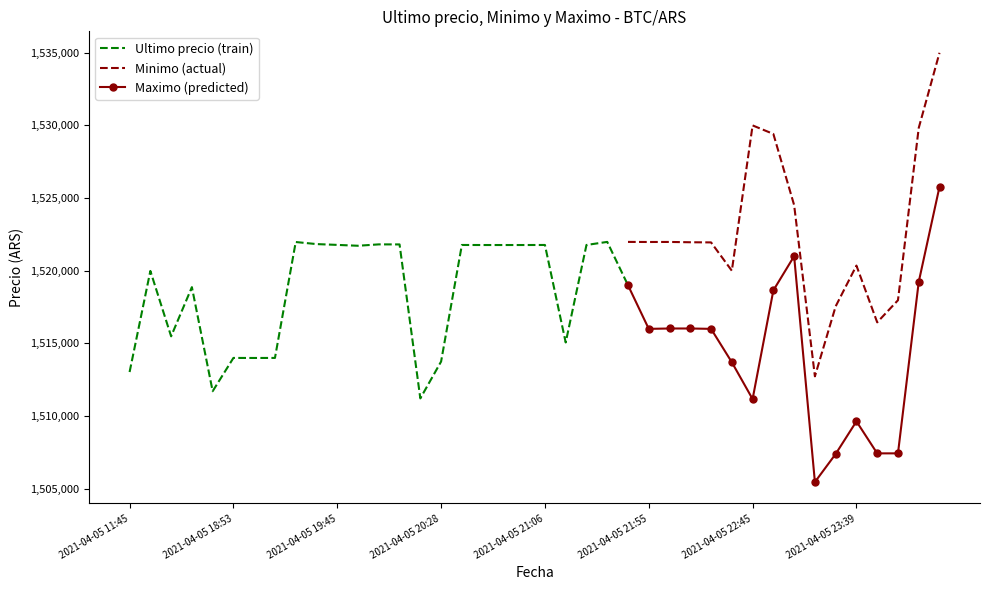

How many lines are shown in the chart?

3